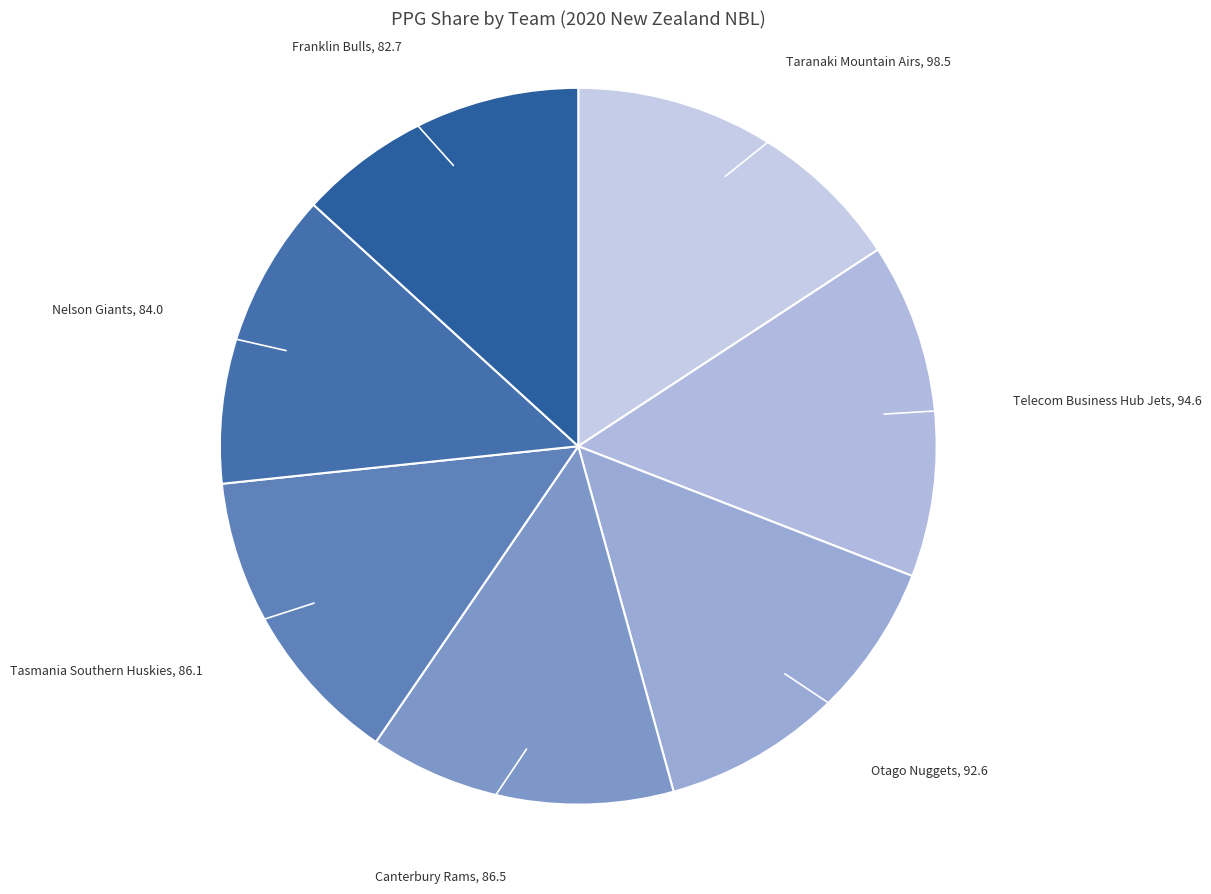

Between Otago Nuggets and Taranaki Mountain Airs, which is larger?

Taranaki Mountain Airs